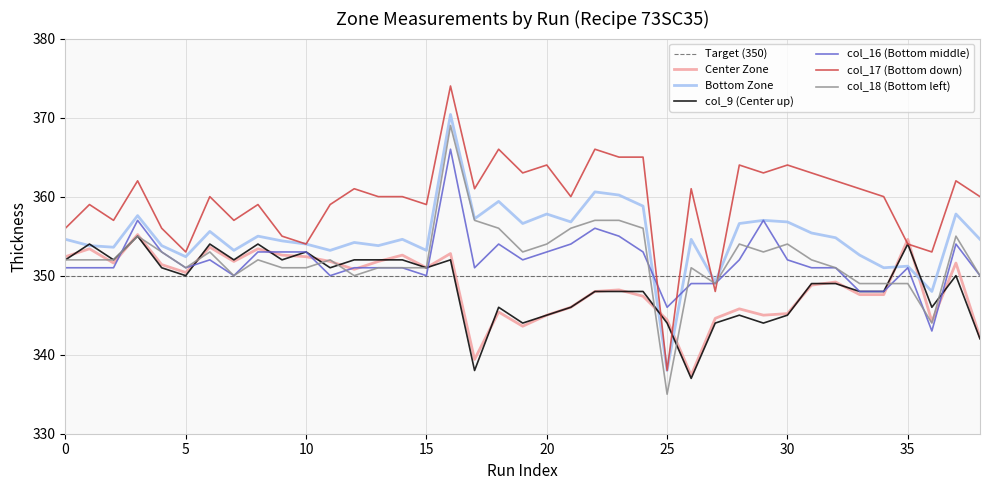

True or false: col_17 (Bottom down) has a value of 366.0 at 18.

True